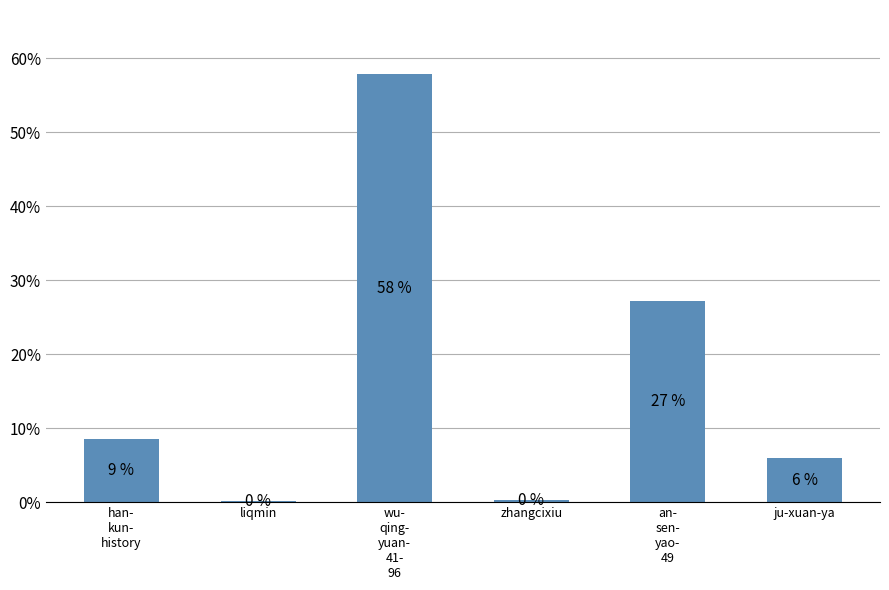

Are the bars horizontal?

No